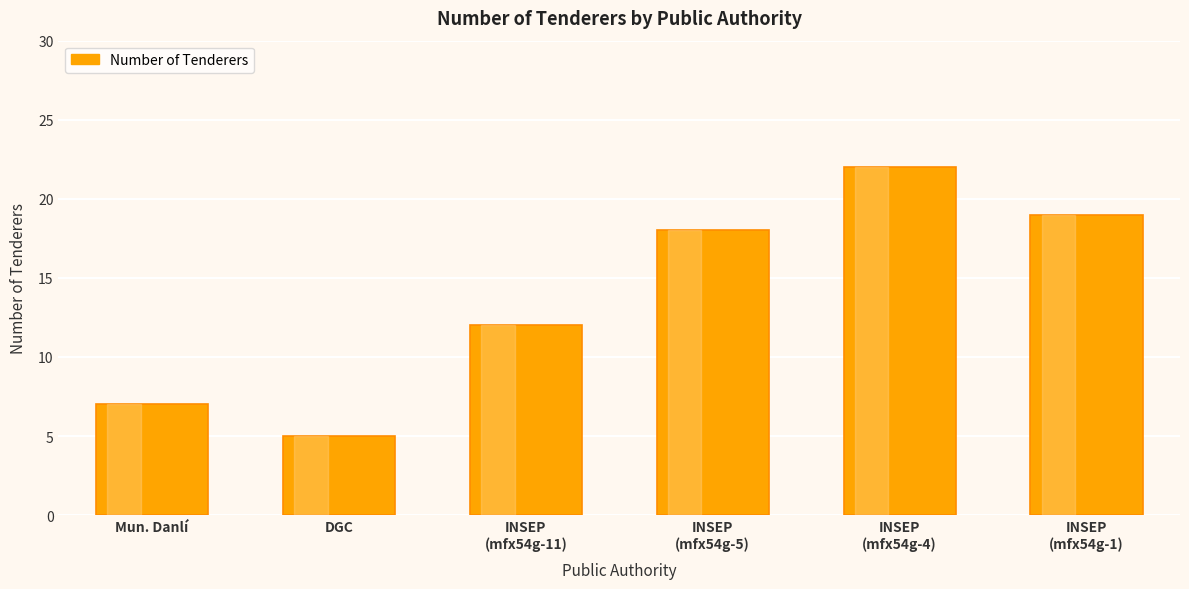

List the labels in order of value, largest first.

INSEP
(mfx54g-4), INSEP
(mfx54g-1), INSEP
(mfx54g-5), INSEP
(mfx54g-11), Mun. Danlí, DGC